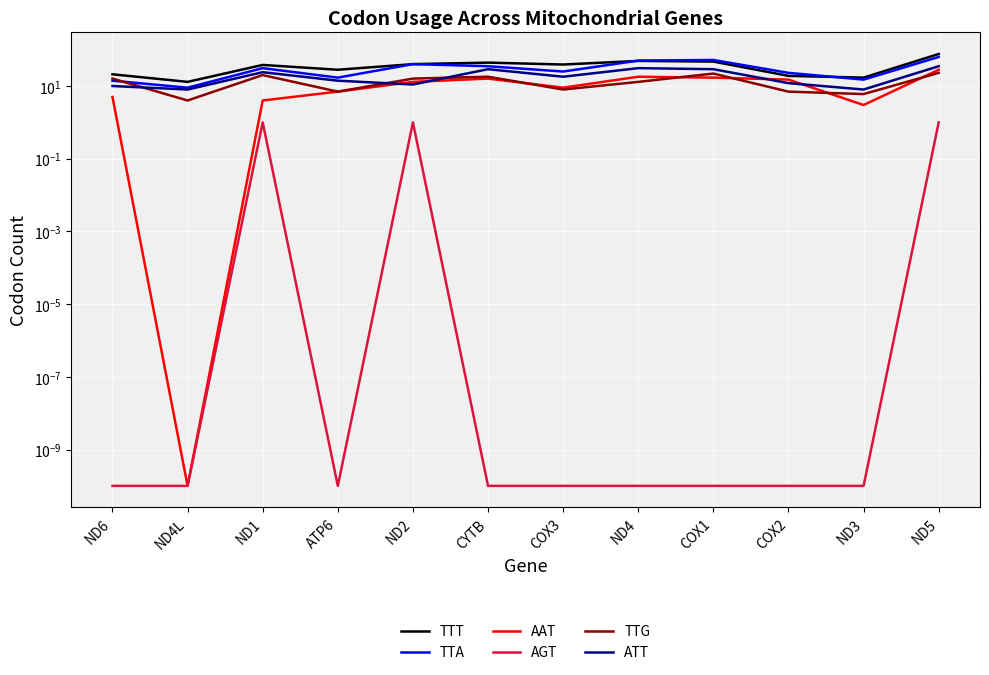

Is the value of TTT at COX1 greater than the value of AAT at ND4L?

Yes